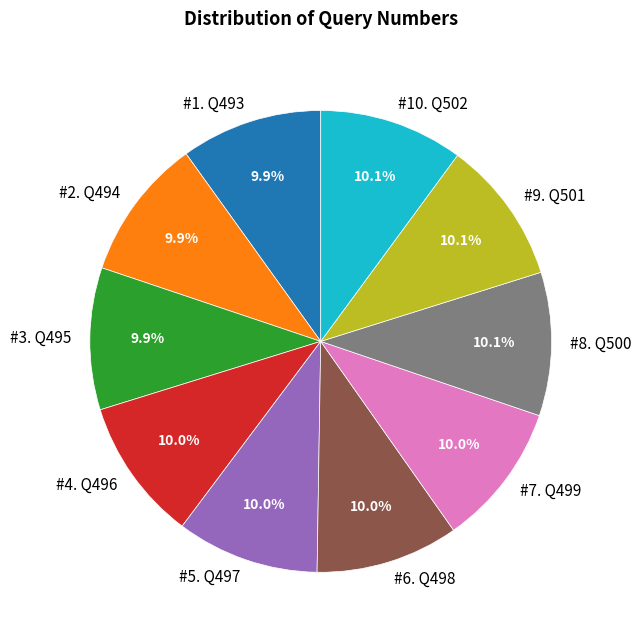

Does #5. Q497 account for over 50% of the chart?

No